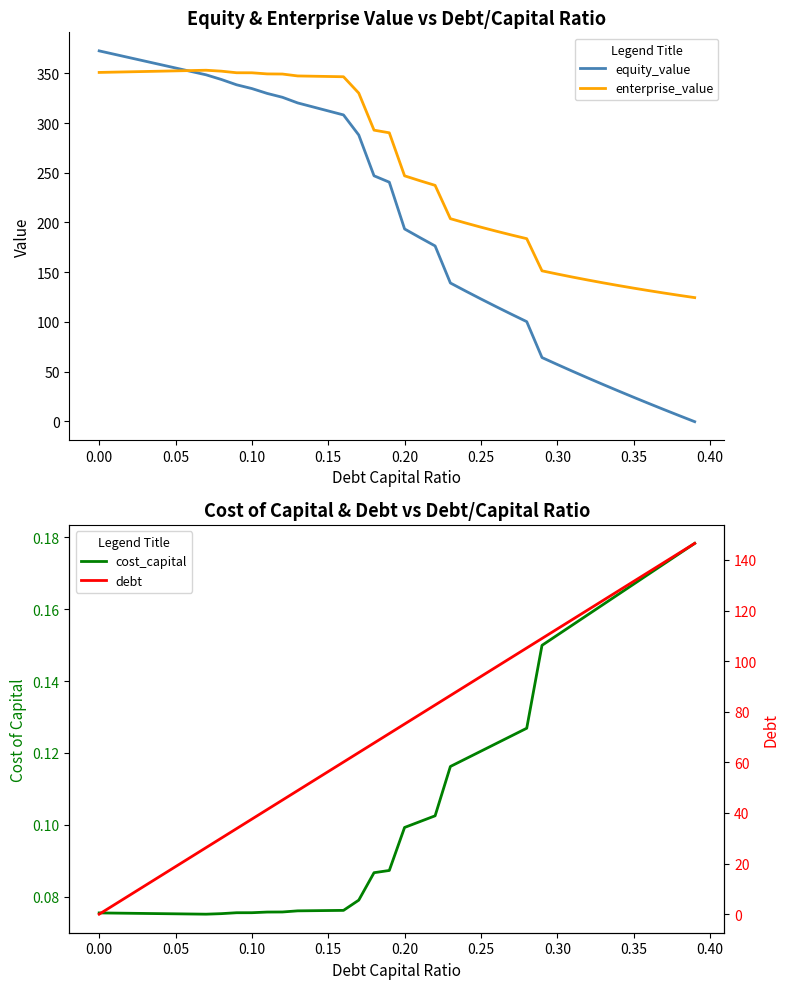

What is the maximum value for enterprise_value?

353.2